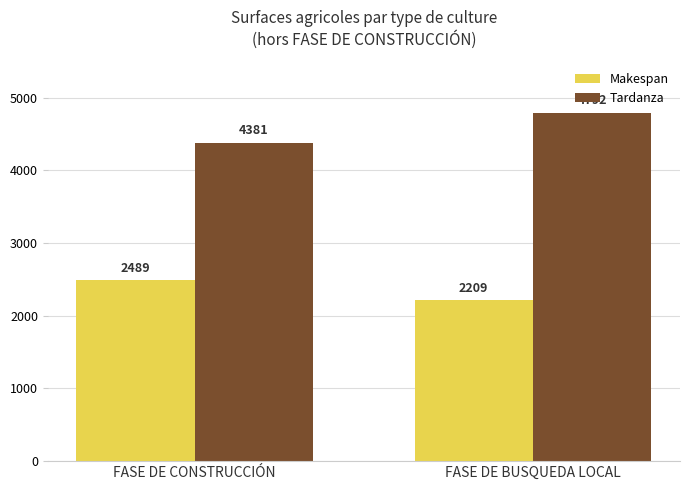

True or false: Tardanza has a value of 1066 at FASE DE CONSTRUCCIÓN.

False